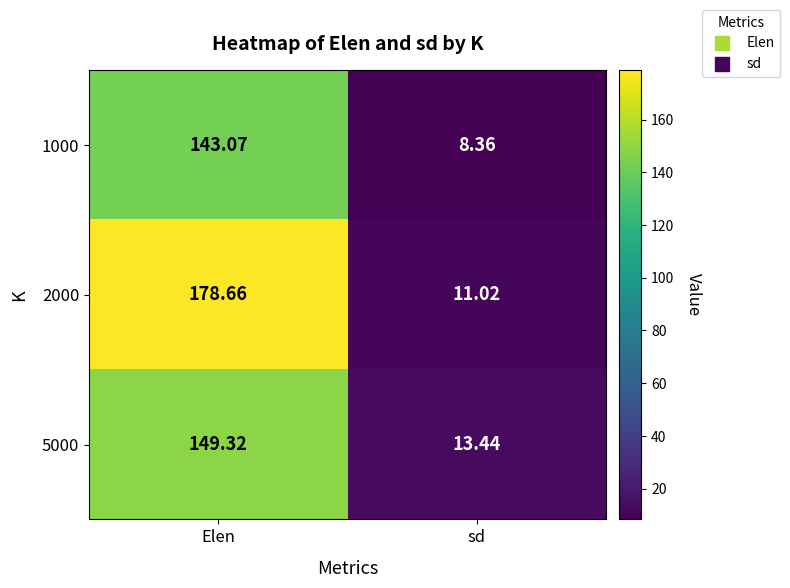

What is the difference between the highest and lowest values at sd?

5.1